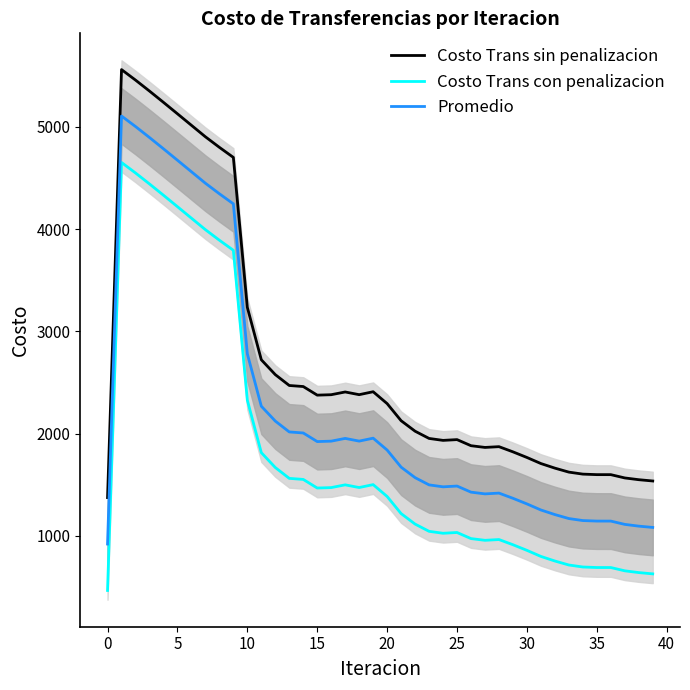

Is this an area chart (filled region under the line)?

No